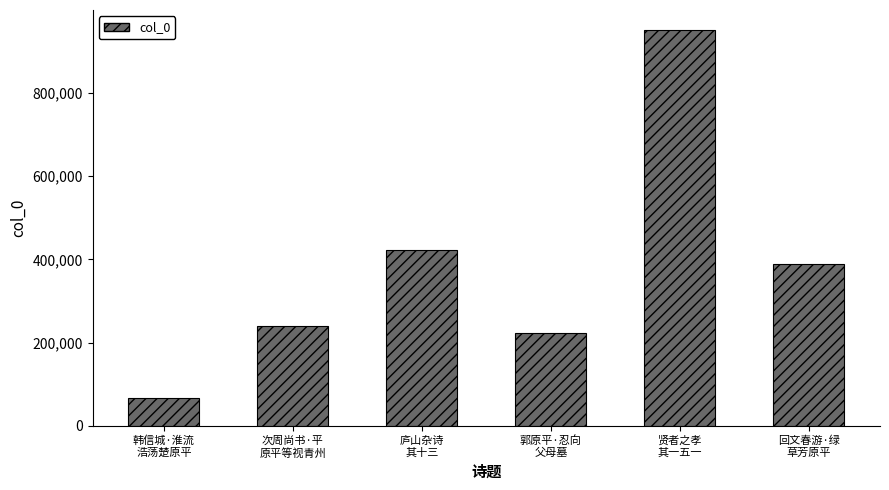

What is the label of the 1st bar from the right?

回文春游·绿
草芳原平